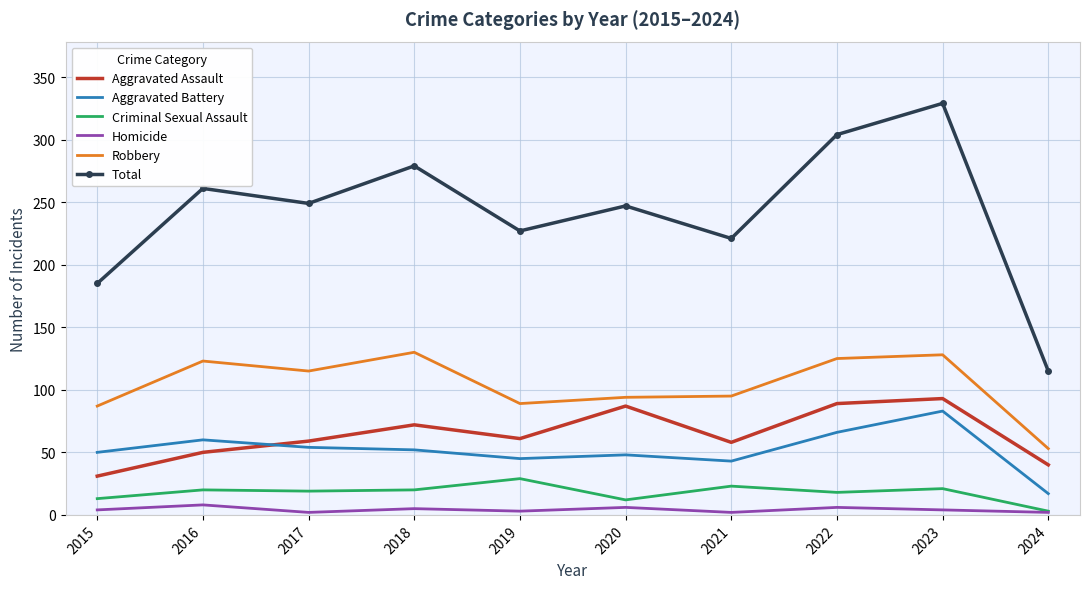

What is the difference between the maximum and minimum values in the Criminal Sexual Assault series?

26